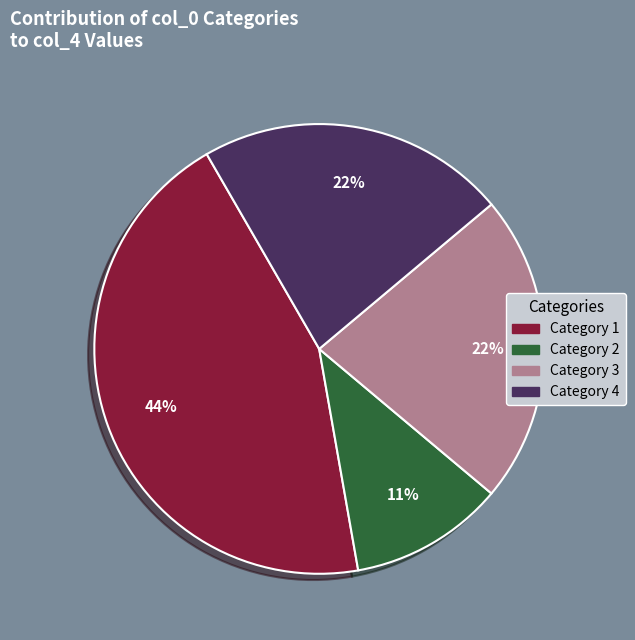

To the nearest percent, what is the difference between the largest and smallest slice percentages?

33%